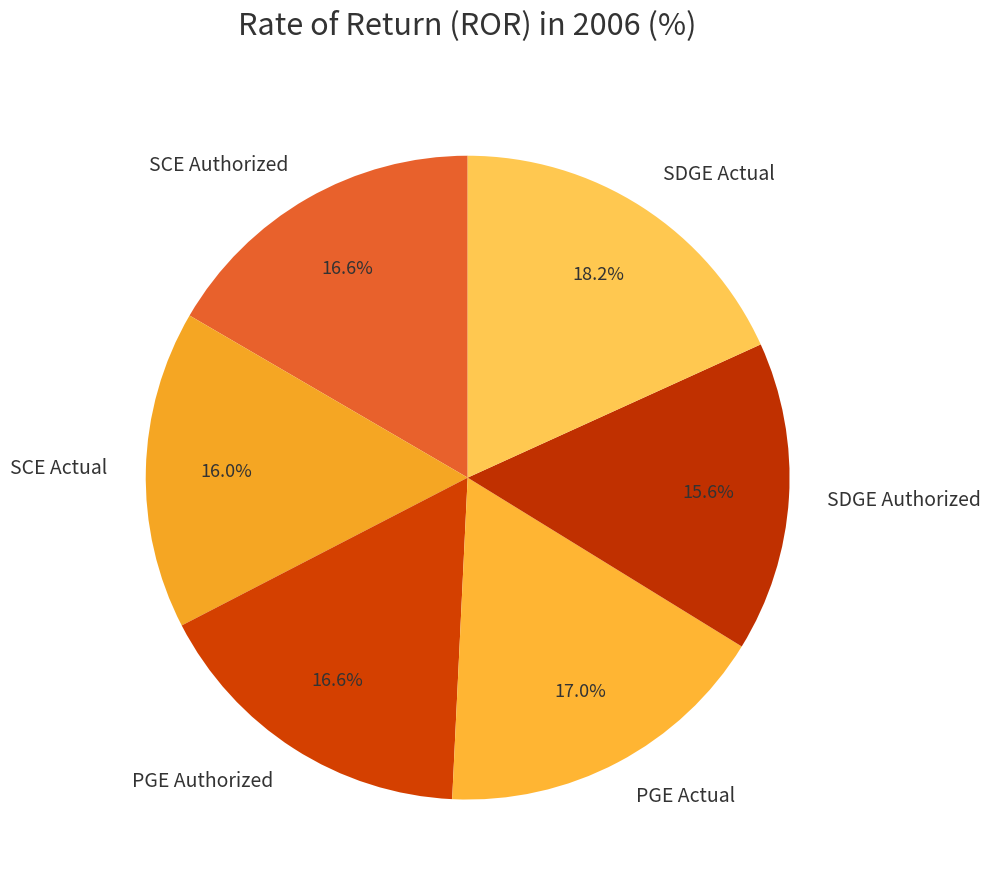

Combined, what portion of the pie is SDGE Actual and SDGE Authorized?

33.8%